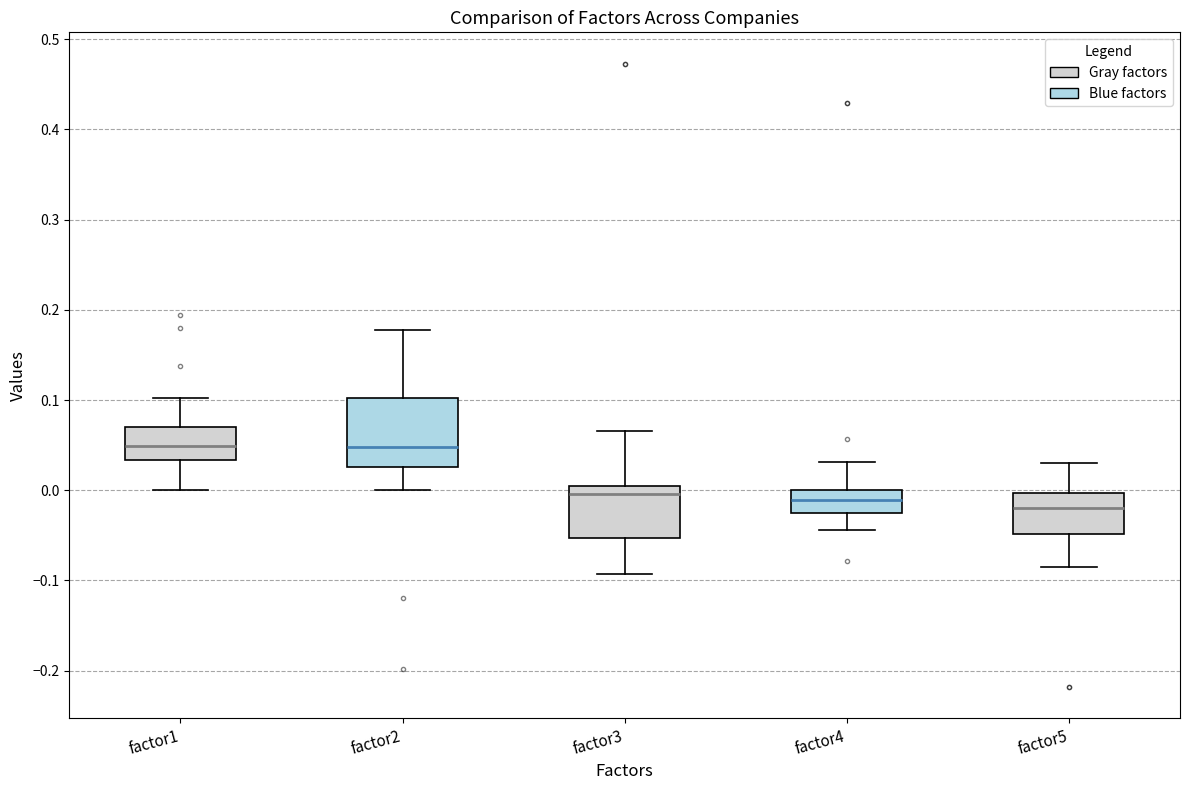

Comparing the boxes themselves (not the whiskers), which one is the tallest?

factor2